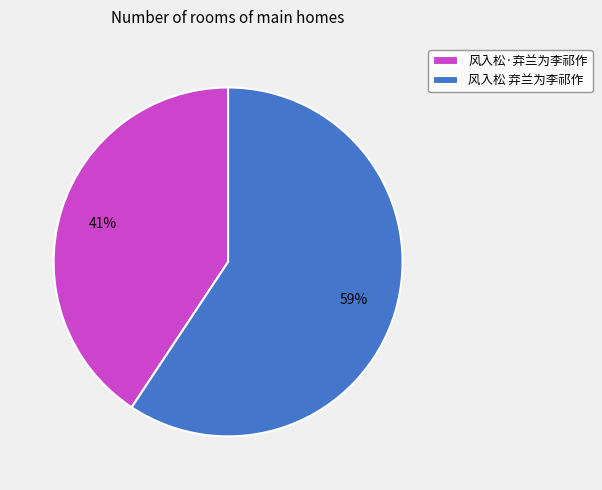

Approximately how many times larger is the value at 风入松·弃兰为李祁作 compared to 风入松 弃兰为李祁作?

0.7